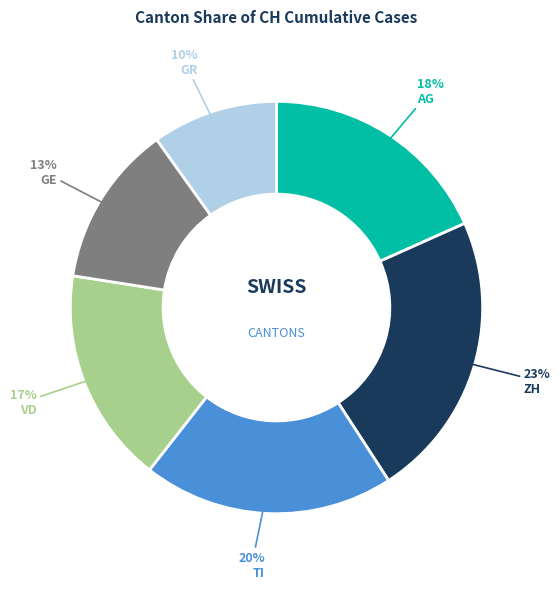

Approximately how many times larger is the value at ZH compared to TI?

1.1